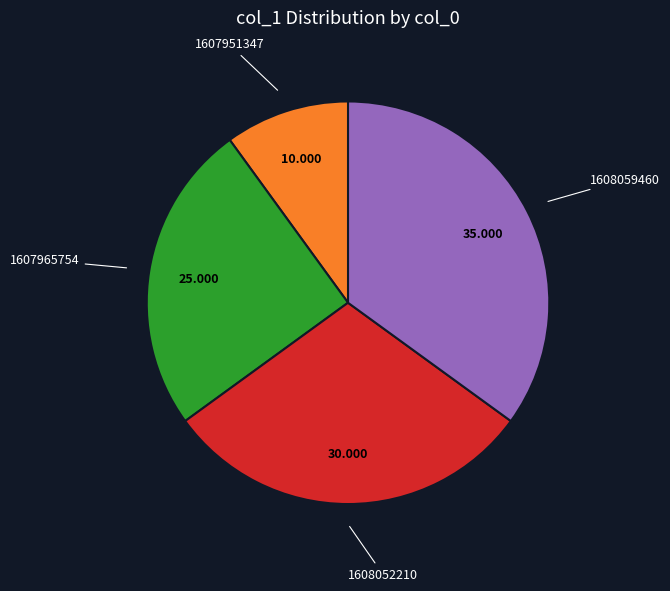

Does any single category account for the majority?

No